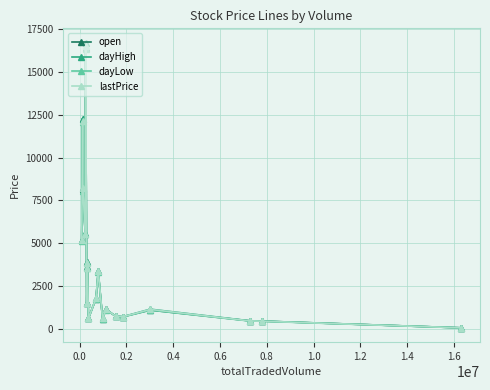

What is the highest value of the dayHigh series?

16700.0